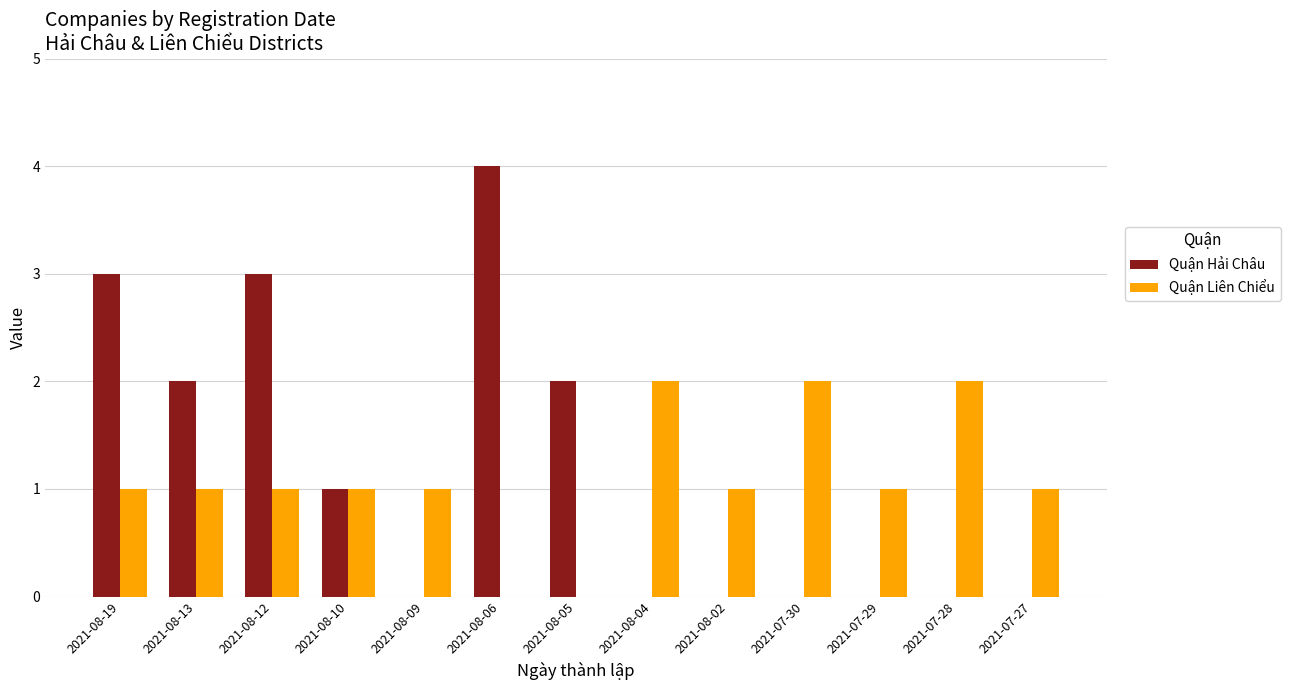

True or false: Quận Liên Chiểu has a value of 2 at 2021-07-30.

True